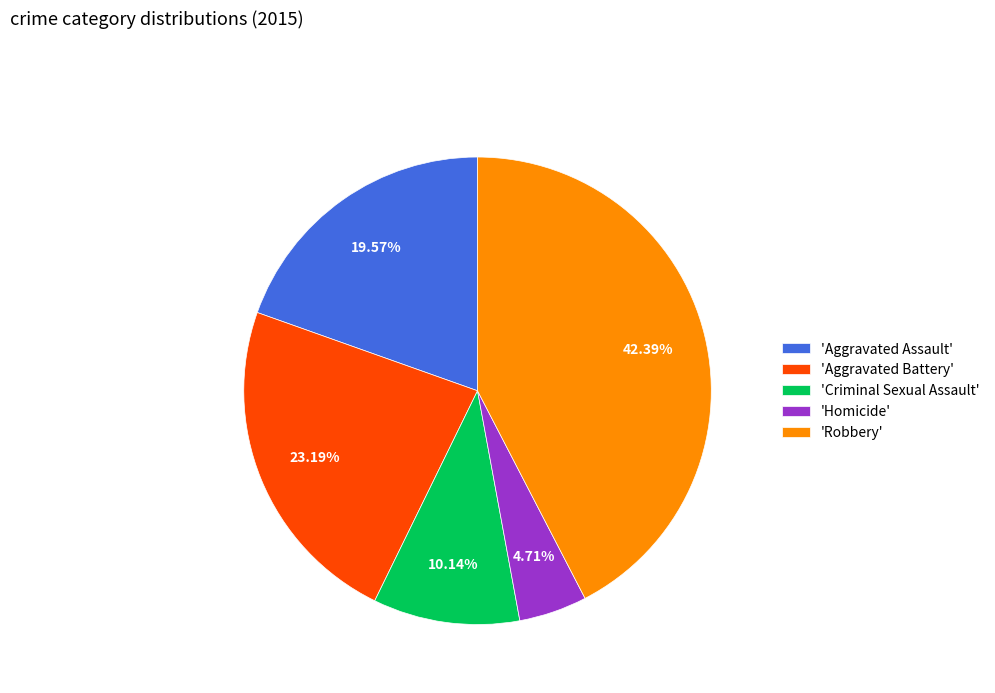

Approximately how many times larger is the value at 'Criminal Sexual Assault' compared to 'Homicide'?

2.2